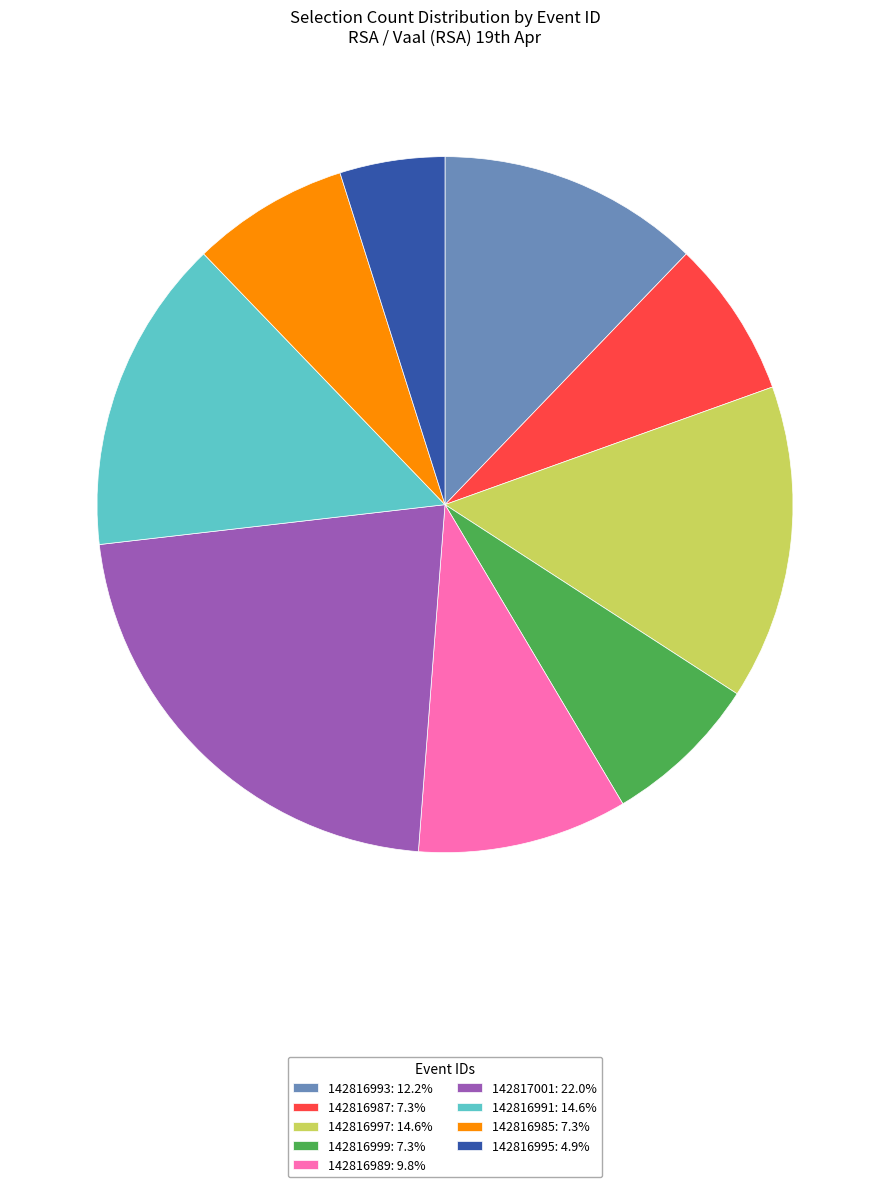

Does 142816991: 14.6% represent more than half of the total?

No